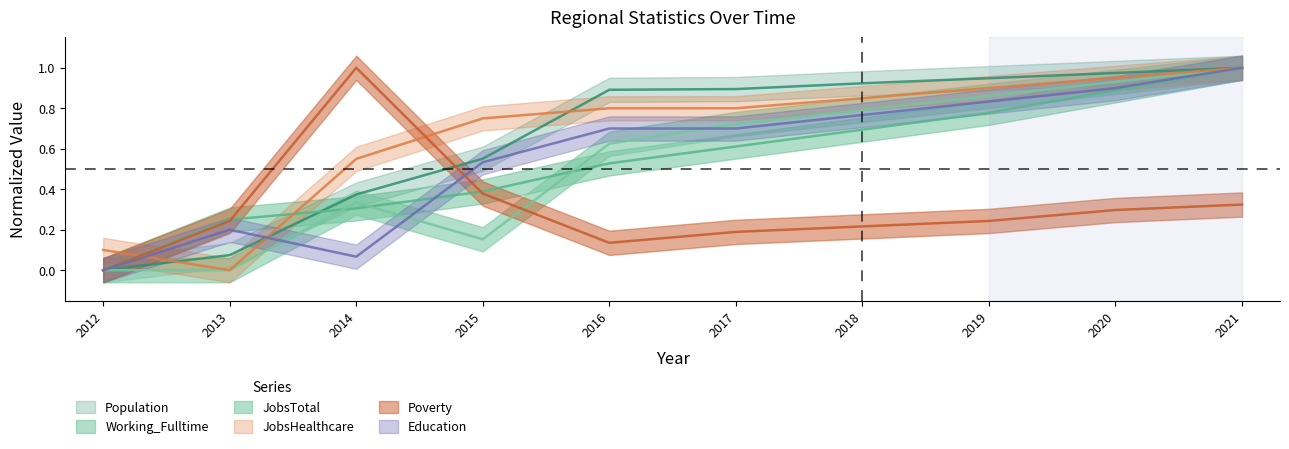

What is the spread (max minus min) of values at 2016?

0.8